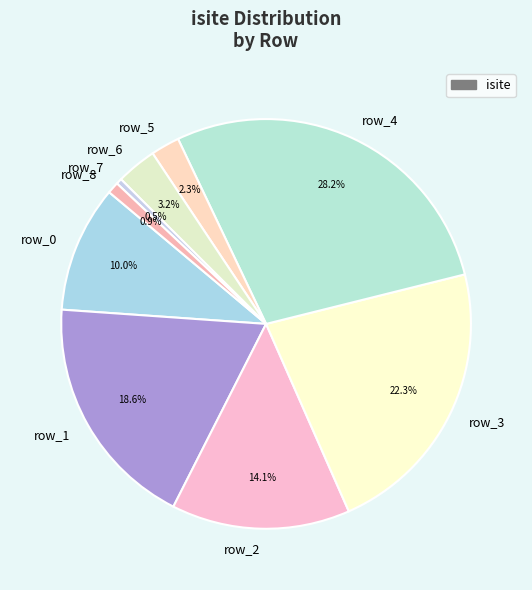

What is the ratio of the value at row_3 to the value at row_1?

1.2